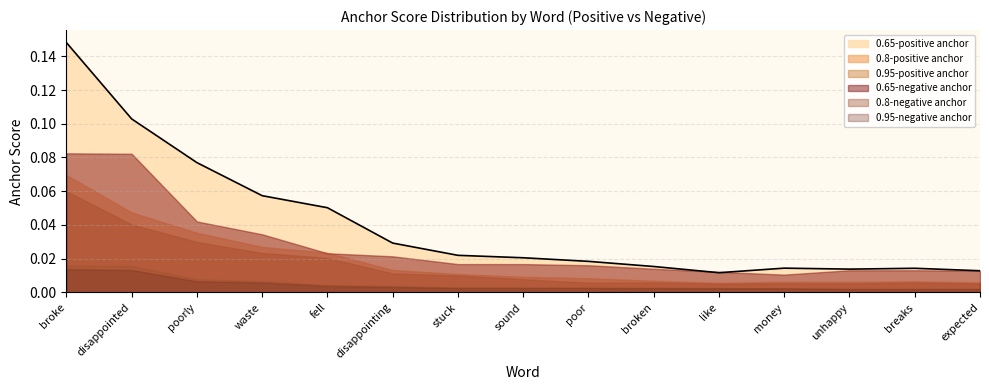

What is the difference between the 0.65-negative anchor values at broke and disappointing?

0.1